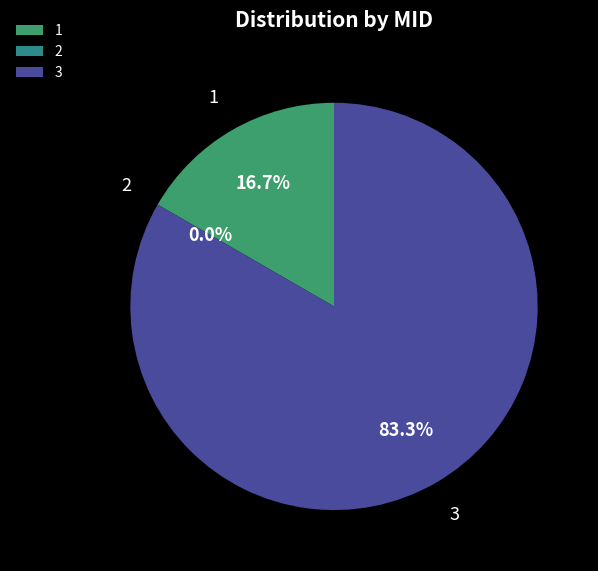

To the nearest percent, what is the difference between the largest and smallest slice percentages?

83%